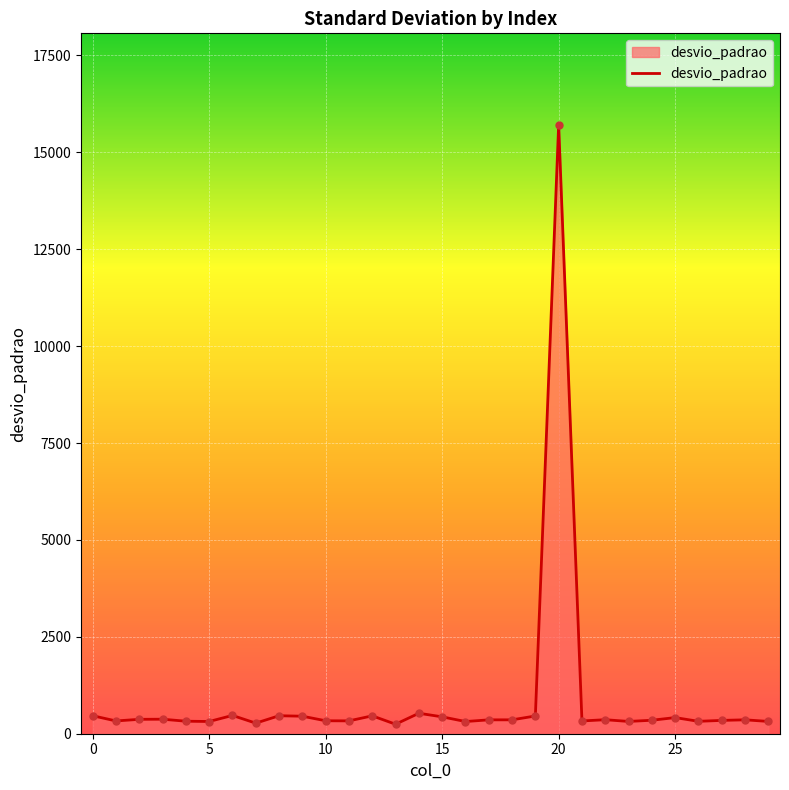

What is the difference between the maximum and minimum values?

15468.5